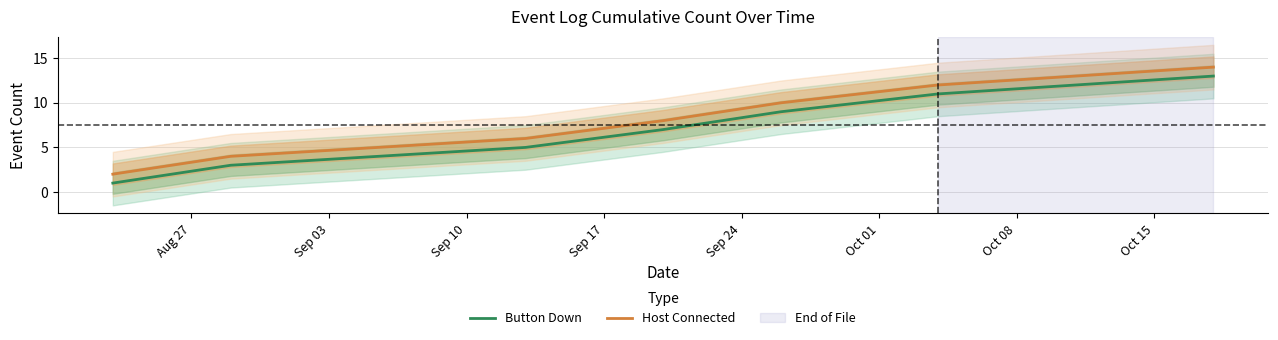

Which series has the largest total across all categories?

Host Connected